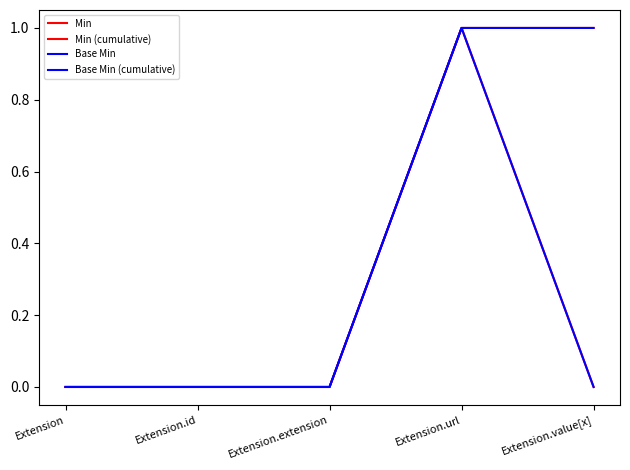

What is the label of the 2nd point from the left?

Extension.id